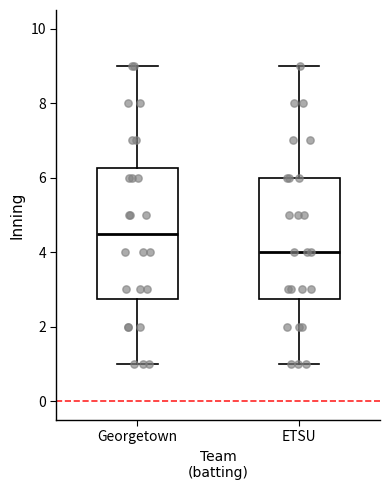

Reading left to right, read every box against the y-axis: the position of its median line, the range the box covers, and the ends of its whiskers. The values are not printed on the chart, so give them approximately, as read against the axis.

Georgetown: median 4.6, box 2.8 to 6.2, whiskers 1.0 to 9.0
ETSU: median 4.0, box 2.8 to 6.0, whiskers 1.0 to 9.0